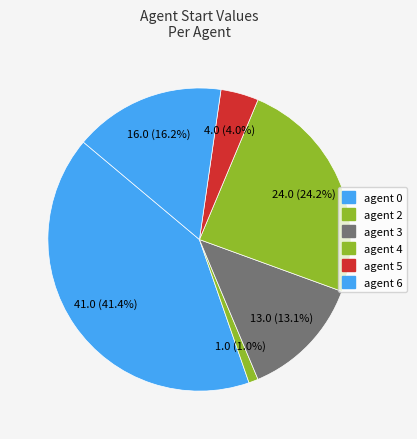

Count the number of slices in the pie.

6